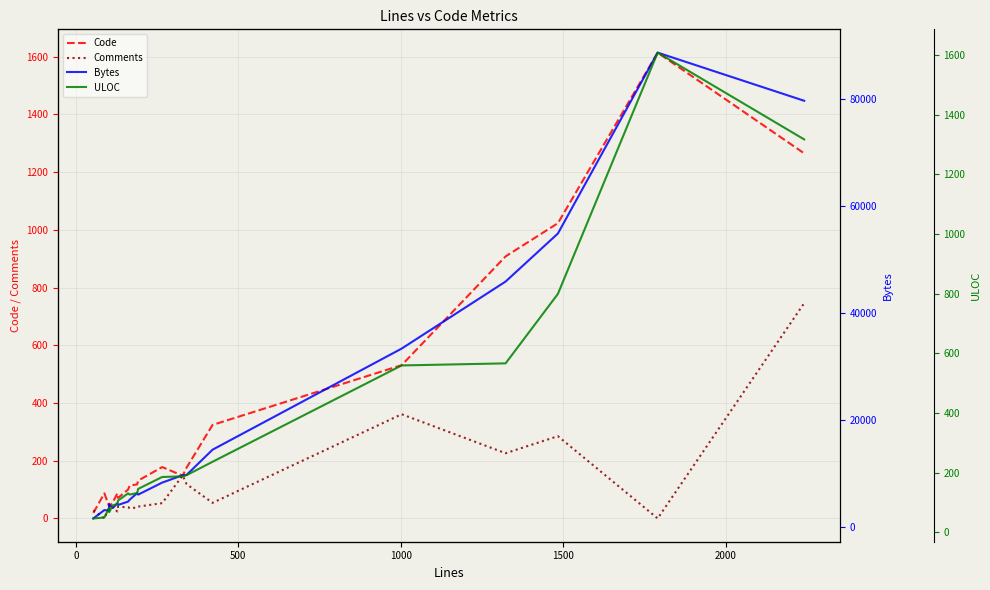

Reading left to right, list all the values displayed in this chart.

Code: 19	87	44	41	56	87	71	100	114	118	131	178	148	176	324	531	908	1023	1614	1265
Comments: 28	0	38	51	38	24	40	39	35	38	41	53	149	119	54	361	226	285	0	746
Bytes: 1562	3126	2991	4149	3502	4395	4075	4711	5066	6297	6011	8260	9641	9695	14410	33309	45843	54825	88636	79636
ULOC: 46	49	80	67	90	94	106	130	126	131	145	185	187	191	236	559	566	799	1608	1317